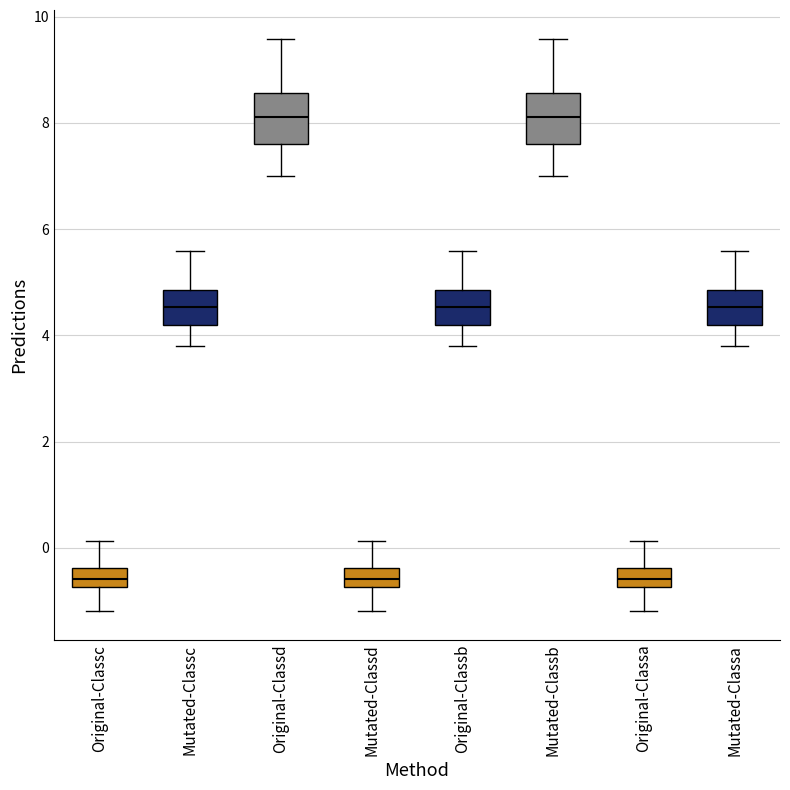

Reading left to right, transcribe this box plot: for each box, give where its median line is, the range the box spans, and where its two whiskers end, as read against the y-axis. The values are not printed on the chart, so give them approximately, as read against the axis.

Original-Classc: median -0.6, box -0.8 to -0.4, whiskers -1.2 to 0.2
Mutated-Classc: median 4.6, box 4.2 to 4.8, whiskers 3.8 to 5.6
Original-Classd: median 8.2, box 7.6 to 8.6, whiskers 7.0 to 9.6
Mutated-Classd: median -0.6, box -0.8 to -0.4, whiskers -1.2 to 0.2
Original-Classb: median 4.6, box 4.2 to 4.8, whiskers 3.8 to 5.6
Mutated-Classb: median 8.2, box 7.6 to 8.6, whiskers 7.0 to 9.6
Original-Classa: median -0.6, box -0.8 to -0.4, whiskers -1.2 to 0.2
Mutated-Classa: median 4.6, box 4.2 to 4.8, whiskers 3.8 to 5.6